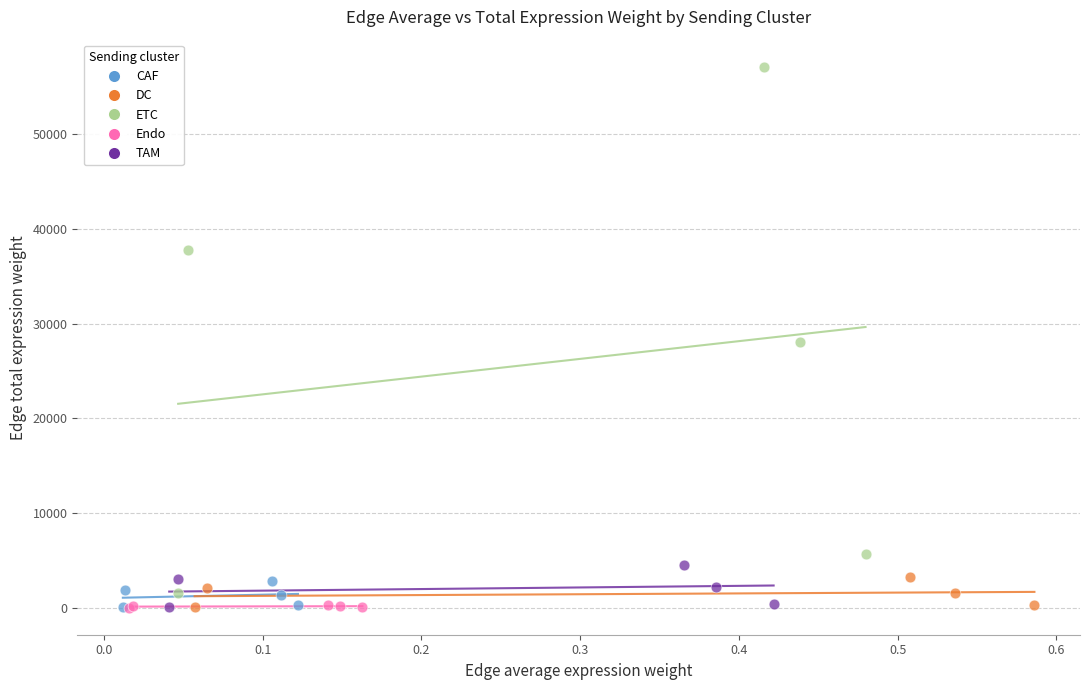

Which series has the largest Y range (max minus min)?

ETC